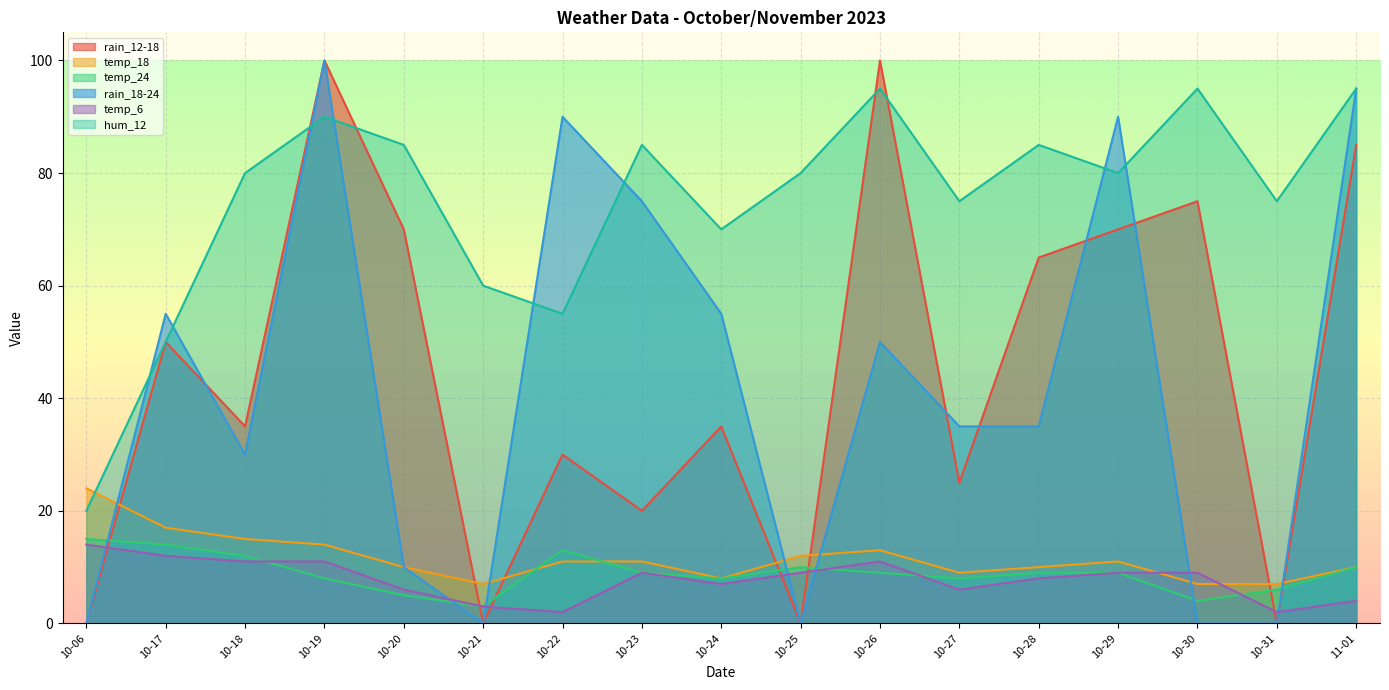

What position from the right is 10-27?

6